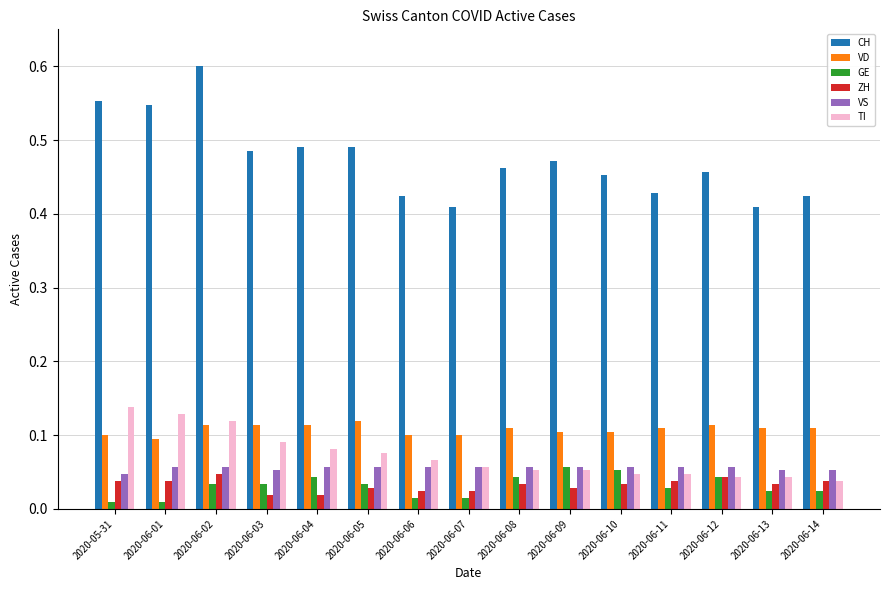

Count the TI values in the range 0 to 1.

15